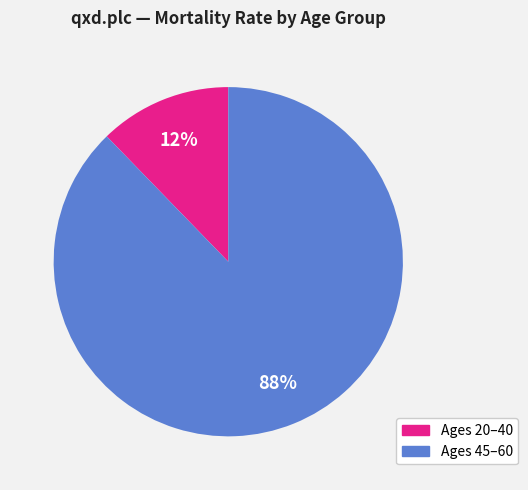

What percentage is the Ages 20–40 slice, to the nearest percent?

12%